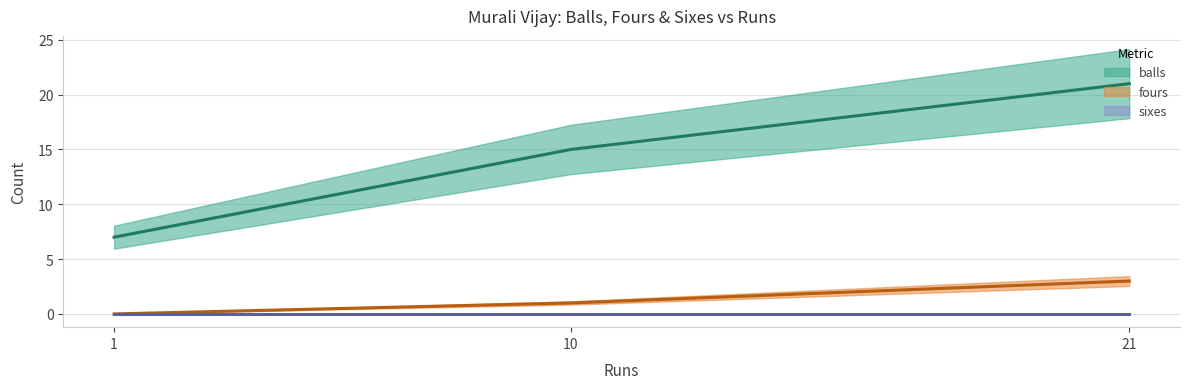

Is the value of balls at 10 greater than the value of sixes at 1?

Yes